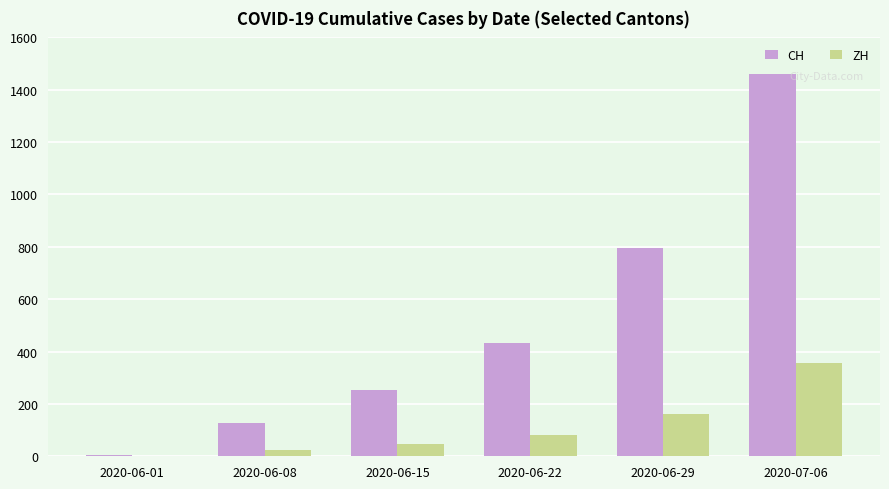

Is the value of ZH at 2020-06-01 greater than the value of CH at 2020-07-06?

No